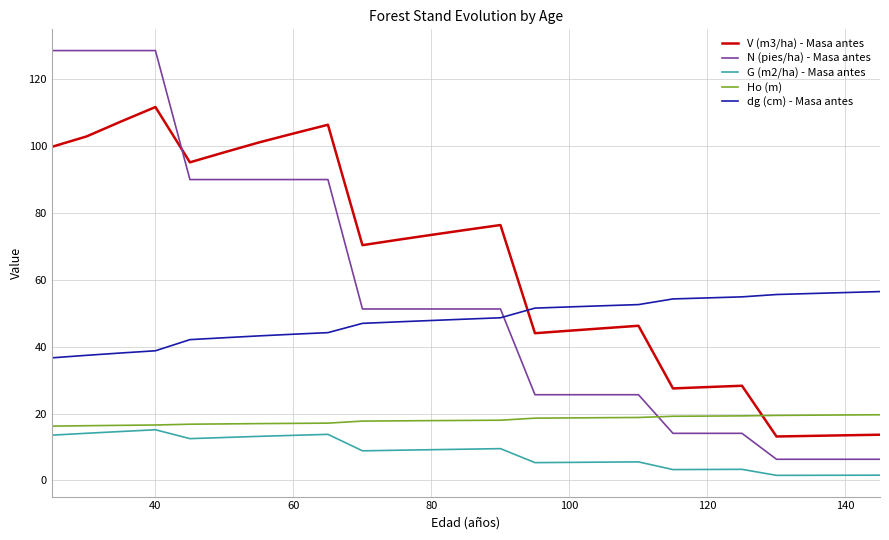

What is the maximum value for Ho (m)?

19.6